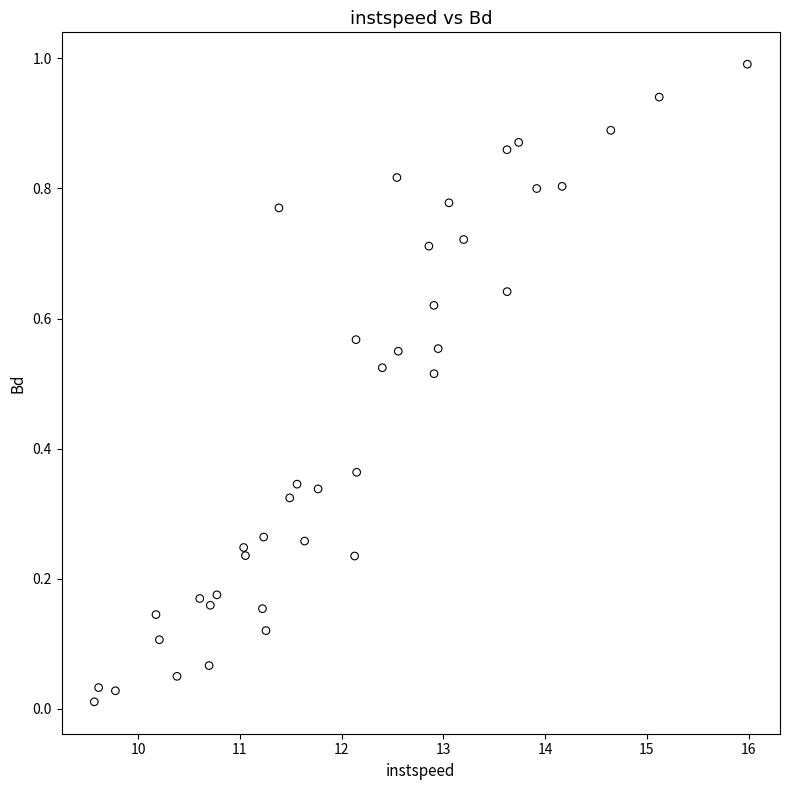

What is the range of X values (max minus min)?

6.4